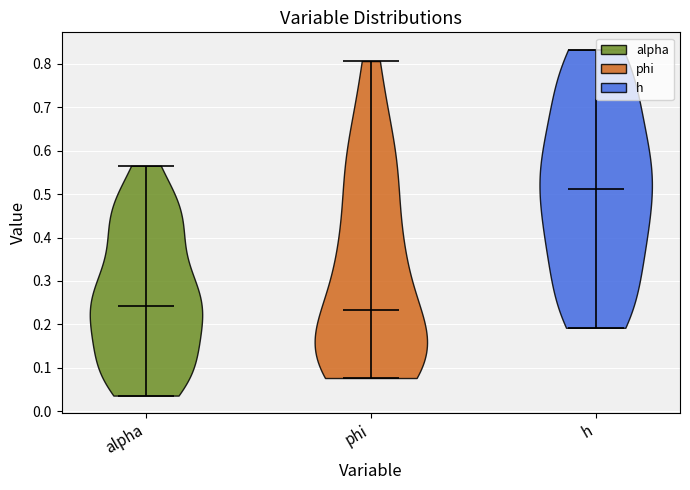

Reading left to right, read every violin against the y-axis: where its median line is, and the lowest and highest points it reaches. The values are not printed on the chart, so give them approximately, as read against the axis.

alpha: median line 0.24, lowest point 0.04, highest point 0.57
phi: median line 0.23, lowest point 0.08, highest point 0.81
h: median line 0.51, lowest point 0.19, highest point 0.83